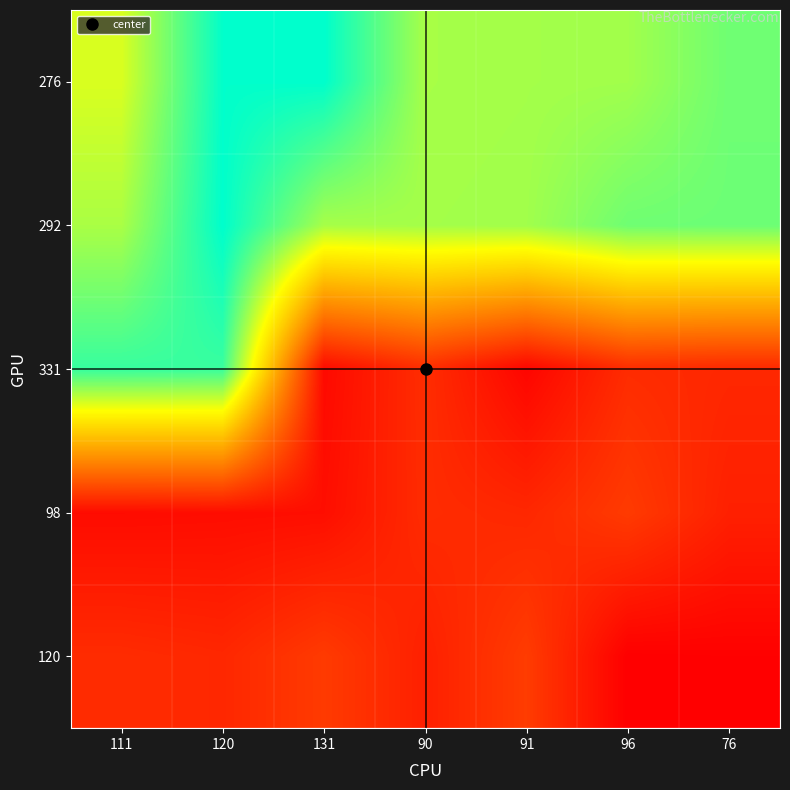

What is the total value across all series at 120?

1245